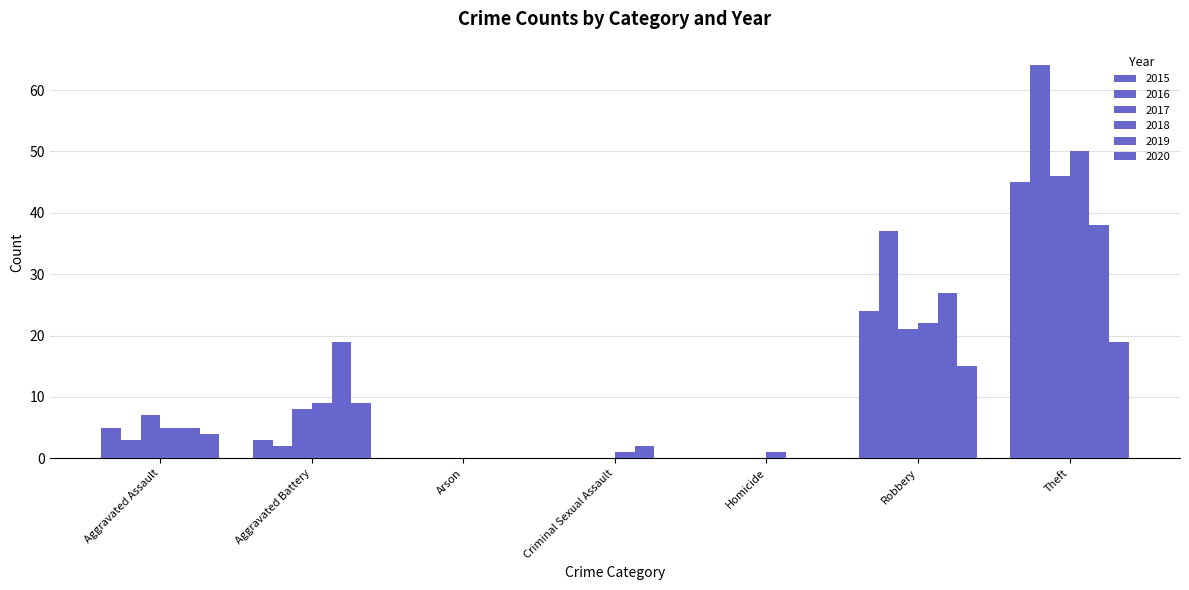

How many series are shown in this chart?

6